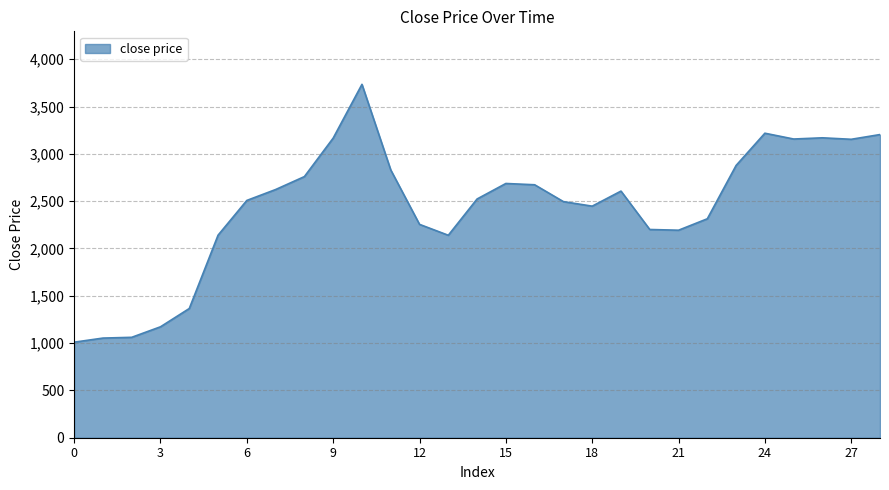

How many lines are shown in the chart?

1